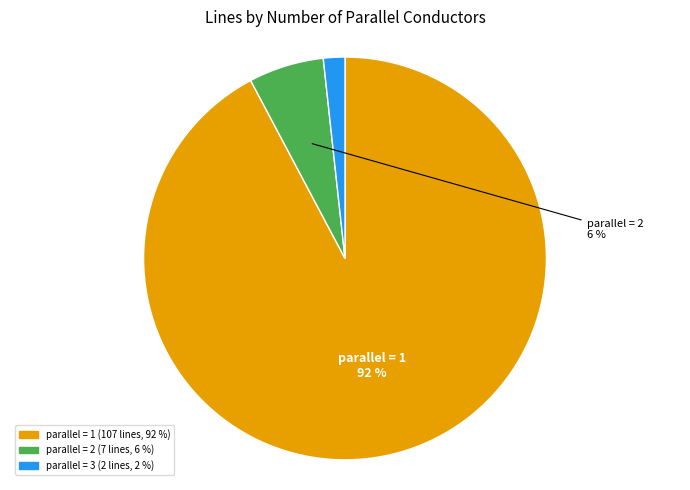

Is there any slice that represents more than half of the pie?

Yes